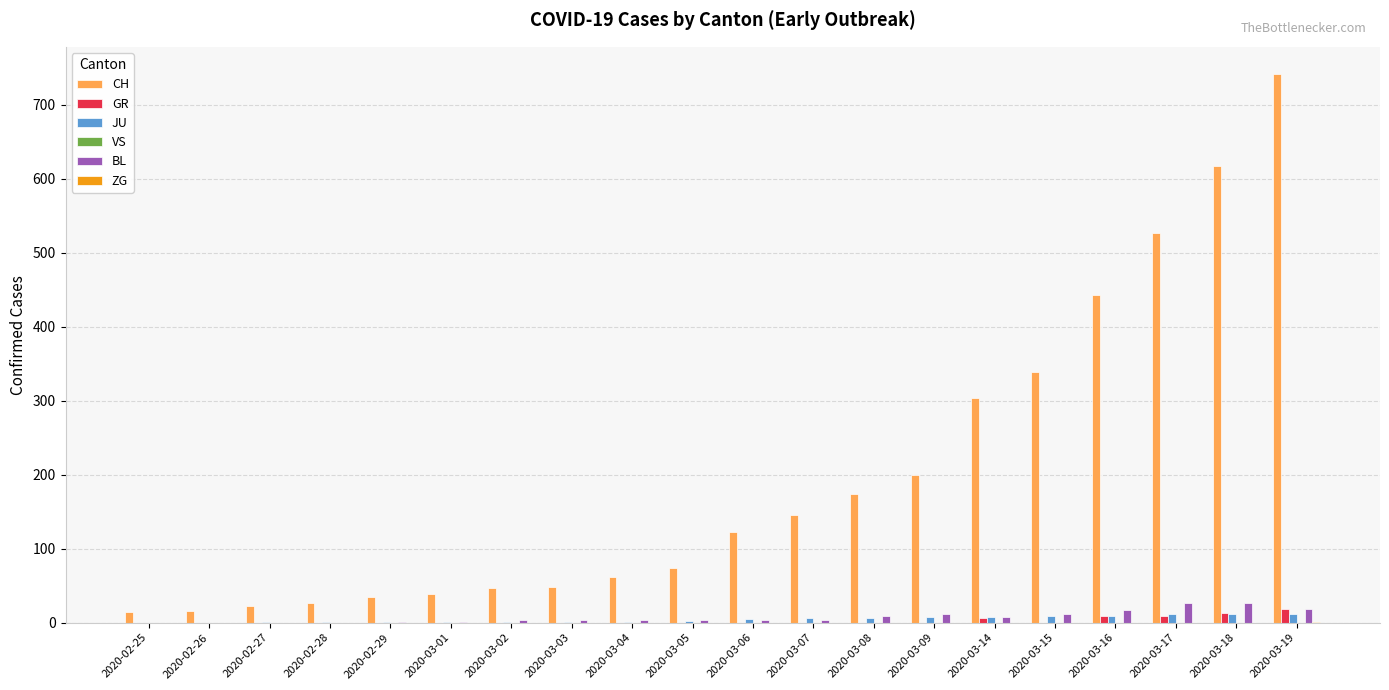

The value of BL at 2020-03-17 is 26. True or false?

True